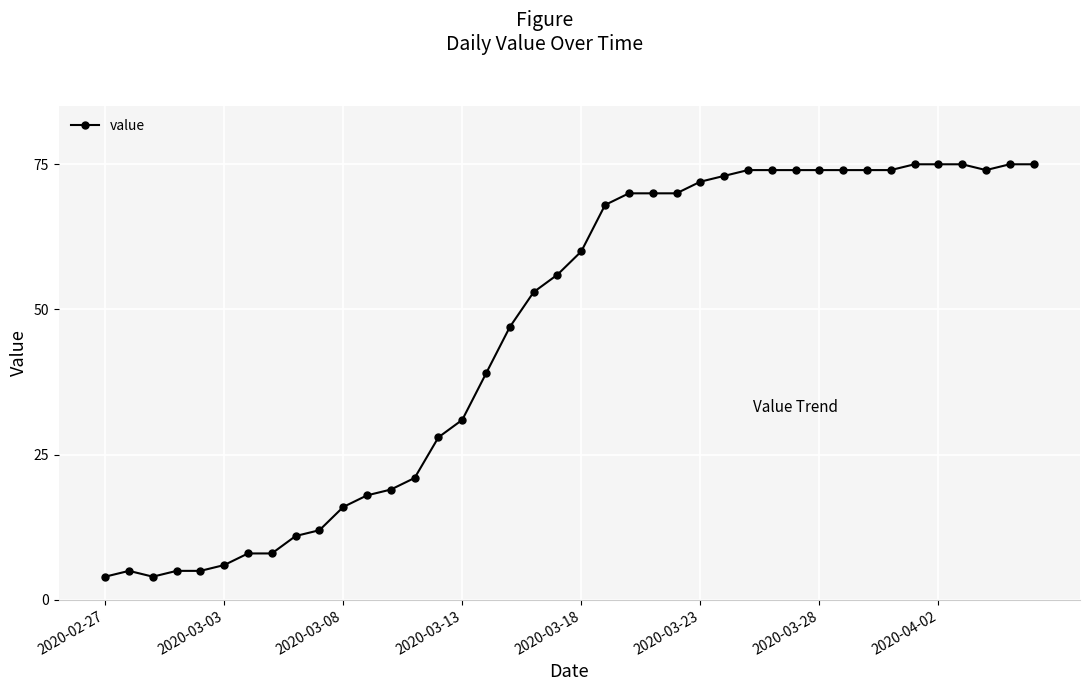

What is the average value?

46